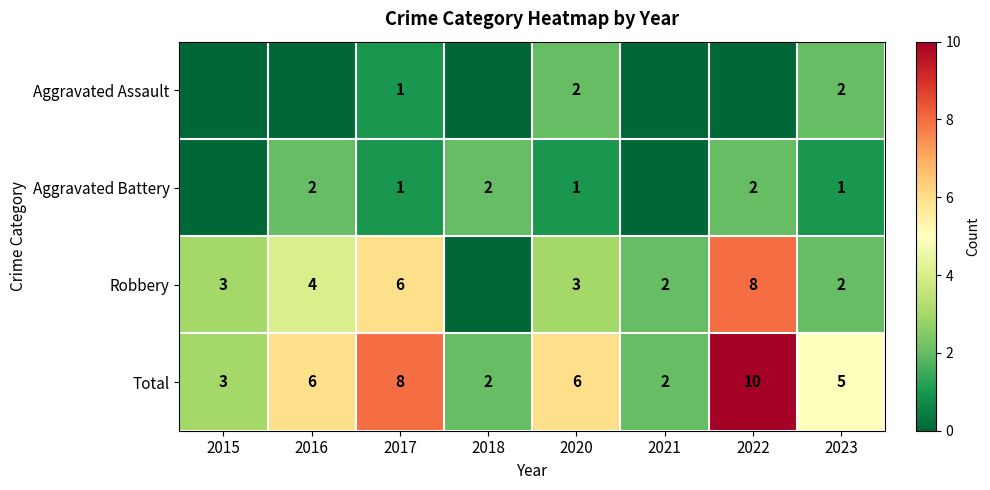

How many Total values are between 3 and 8?

5